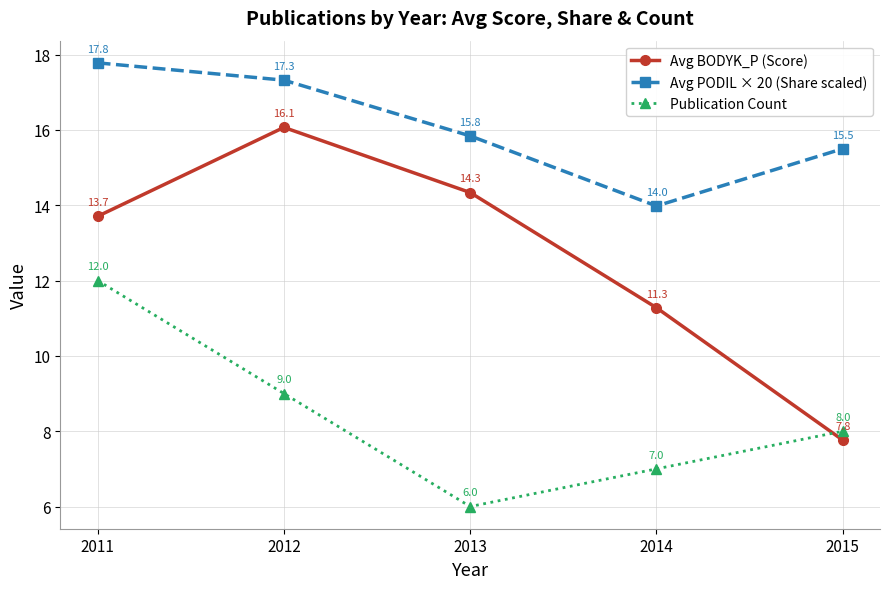

Which series has the largest total across all categories?

Avg PODIL × 20 (Share scaled)